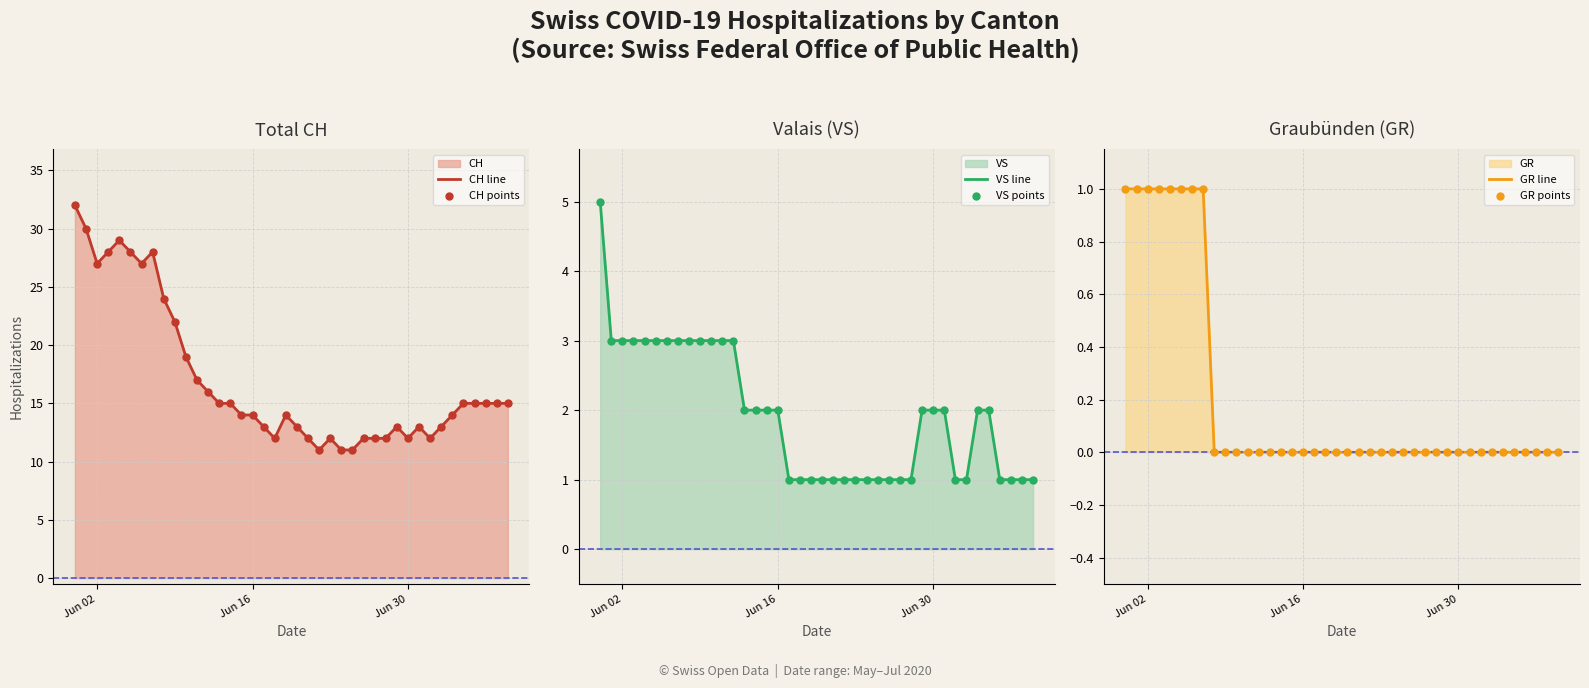

Which series has the largest Y range (max minus min)?

CH line